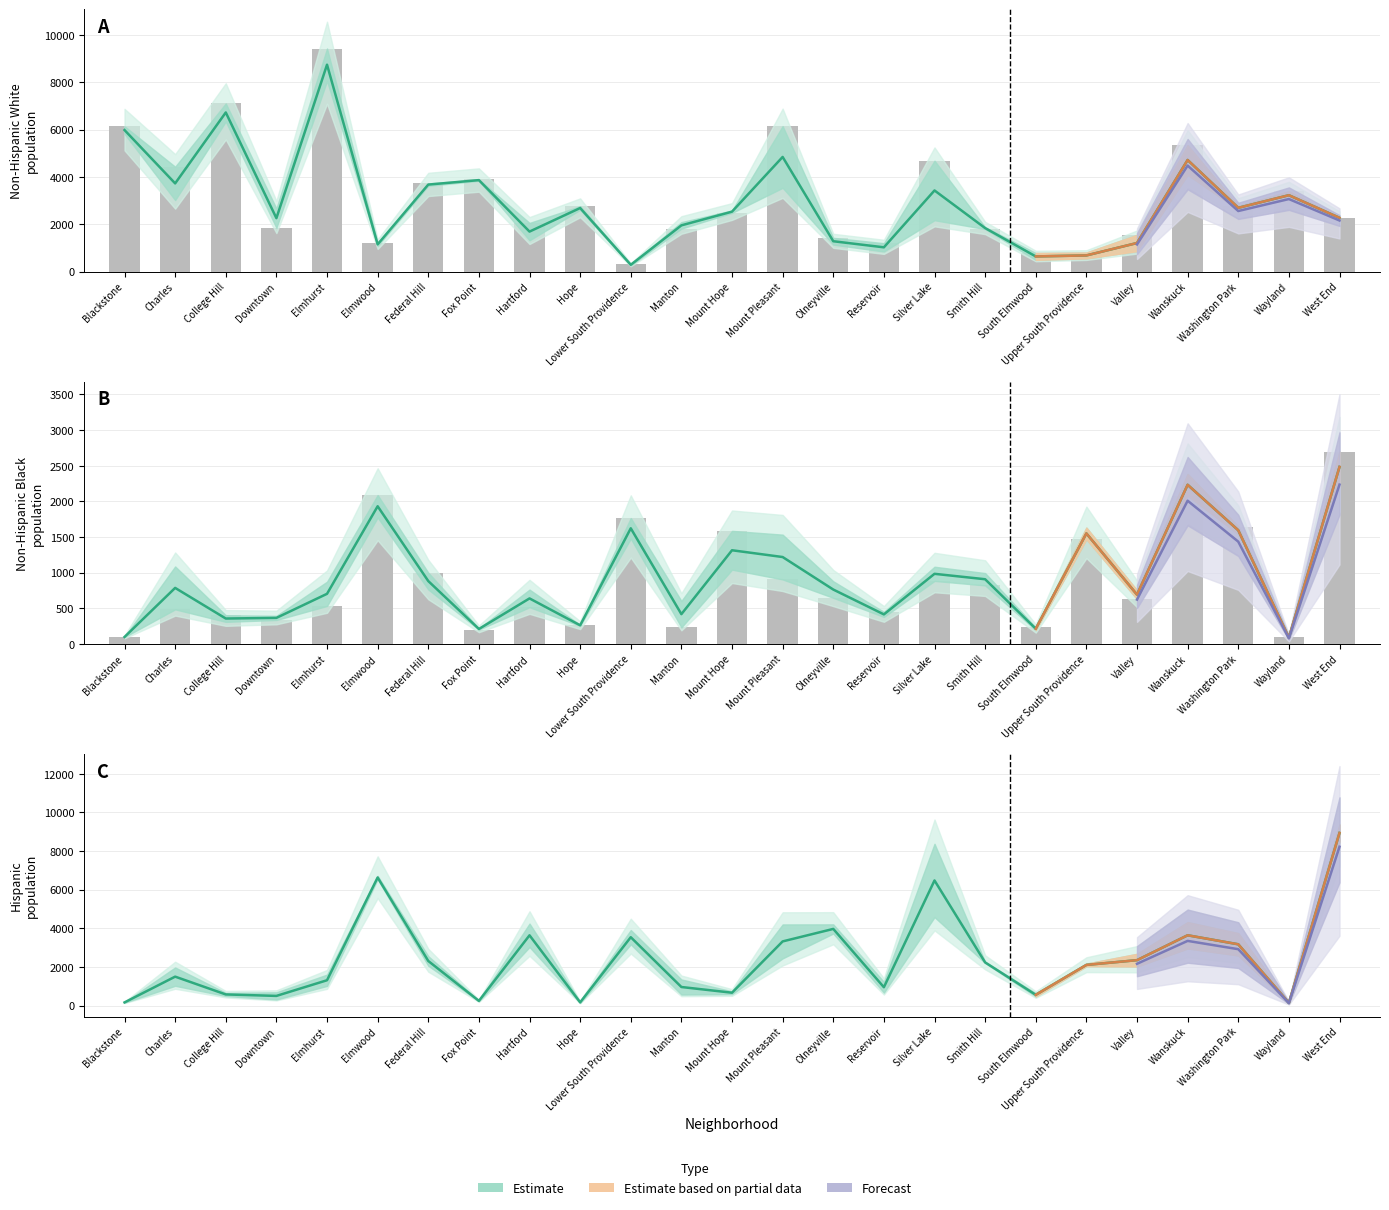

Which has a higher value, Downtown or Upper South Providence?

Downtown